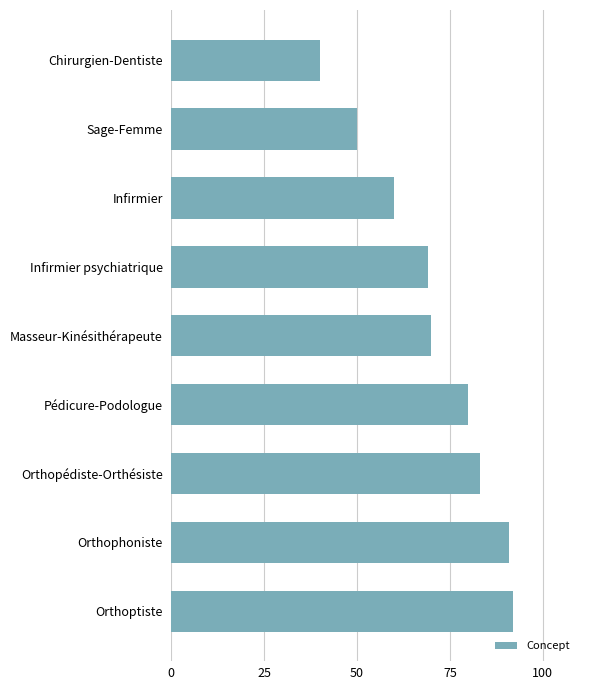

What is the label of the 8th bar from the top?

Orthophoniste